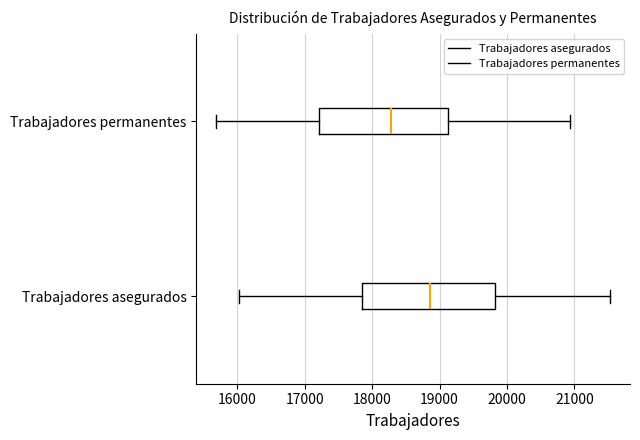

Which box has the furthest to the right median line?

Trabajadores asegurados